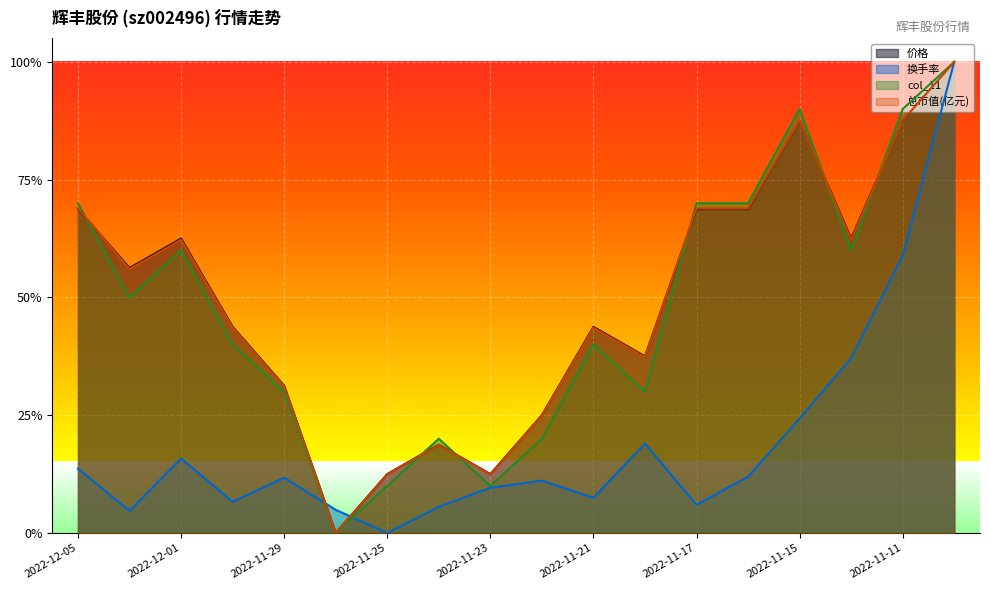

What is the difference between the maximum and minimum values in the 价格 series?

1.0